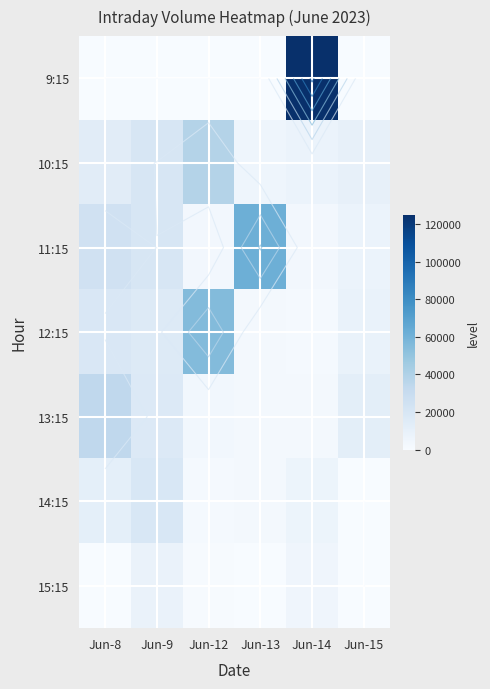

How many distinct data groups are displayed?

7